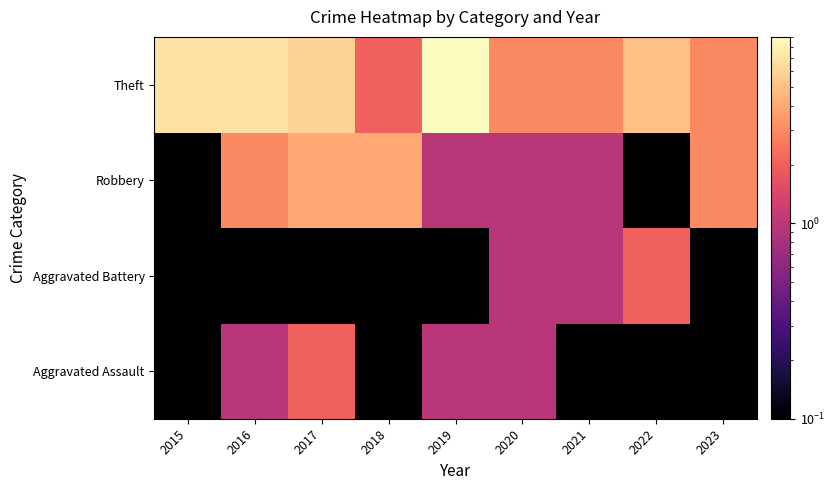

At which category is the sum across all series the highest?

2017